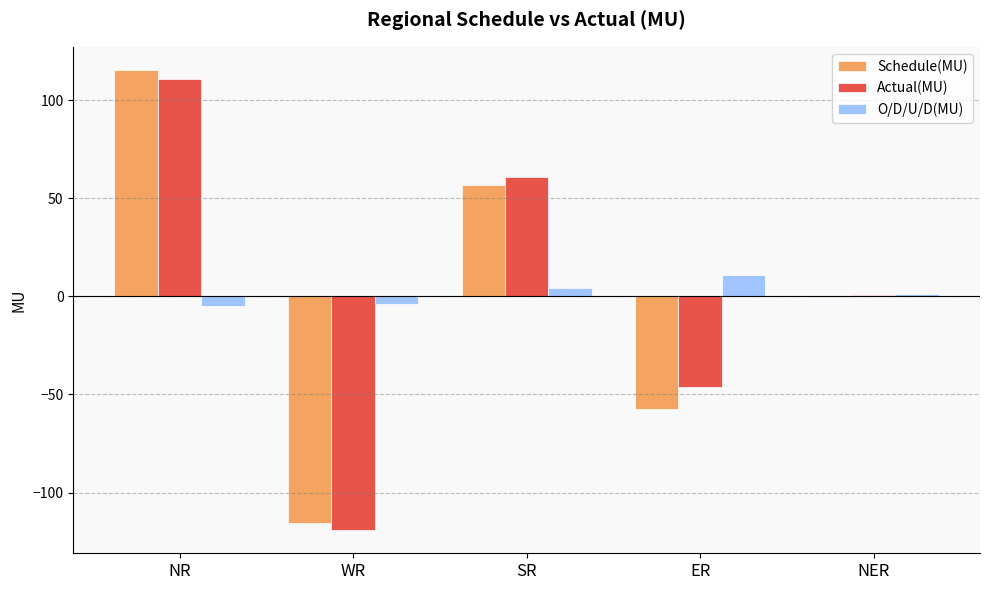

Are the bars grouped side by side (vs. stacked)?

Yes